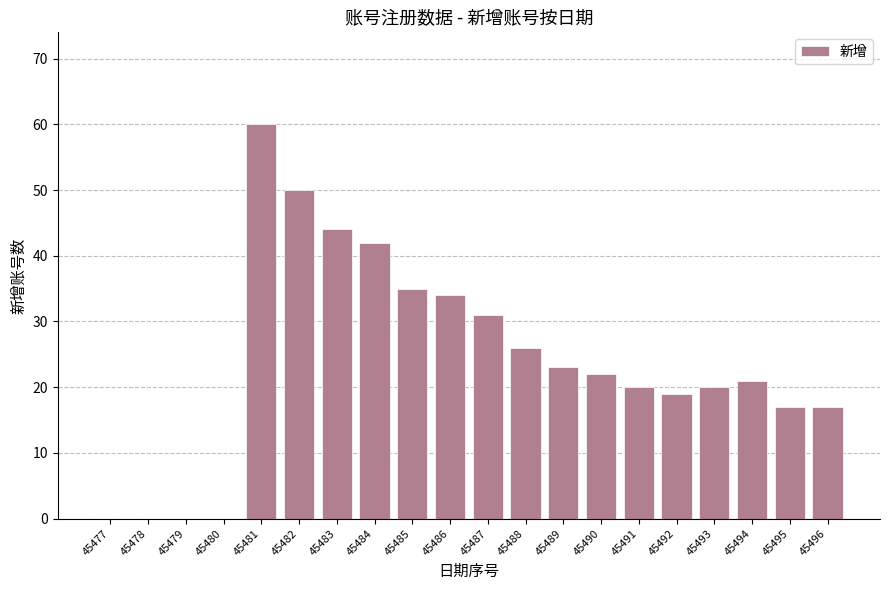

At which label does the data first exceed 22?

45481